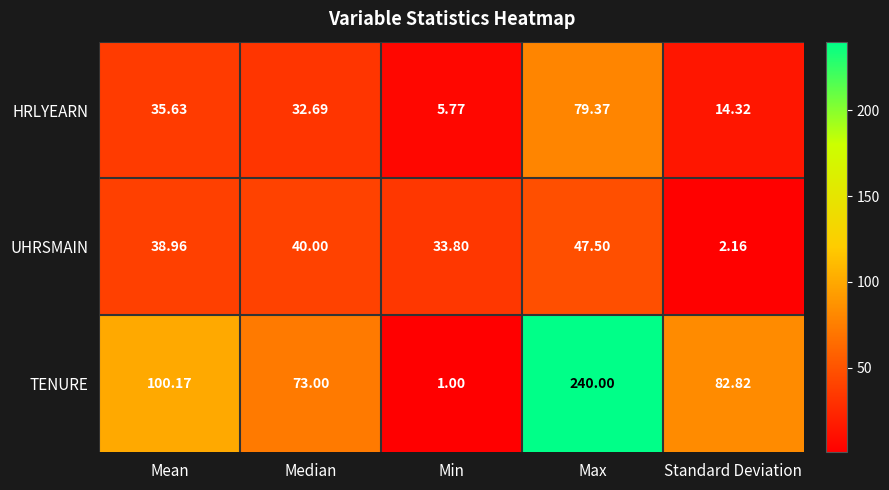

Which category has the highest value in the UHRSMAIN series?

Max